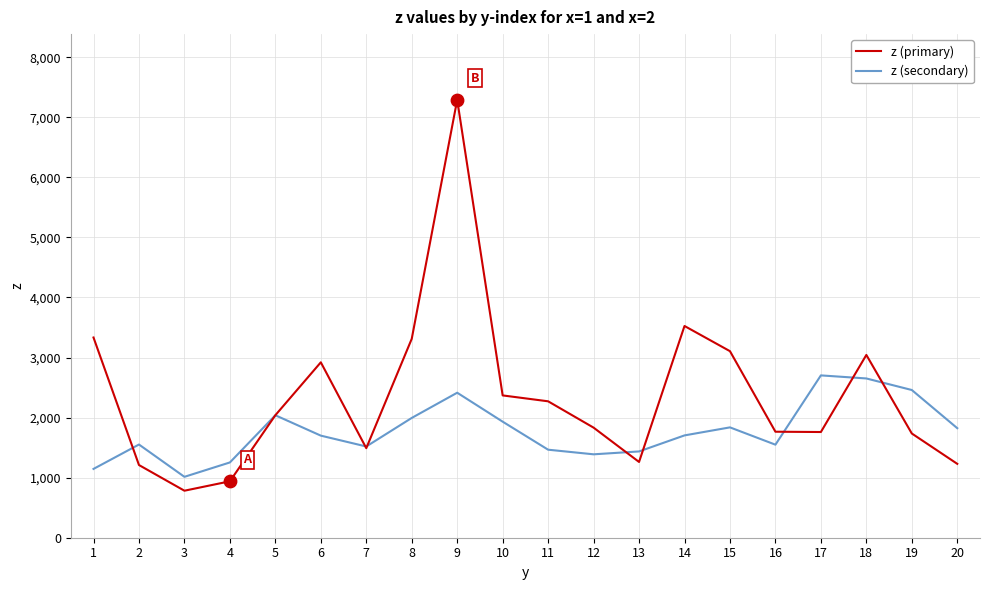

Between 15 and 20, which series saw the biggest shift?

z (primary)